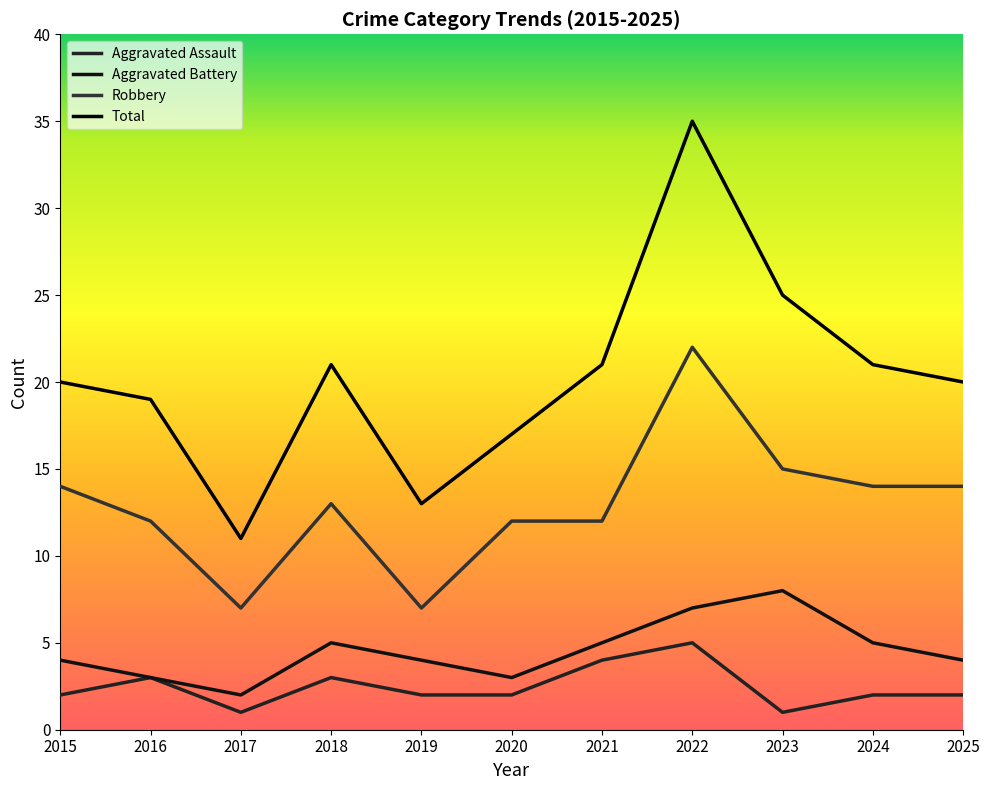

Is this an area chart (filled region under the line)?

No